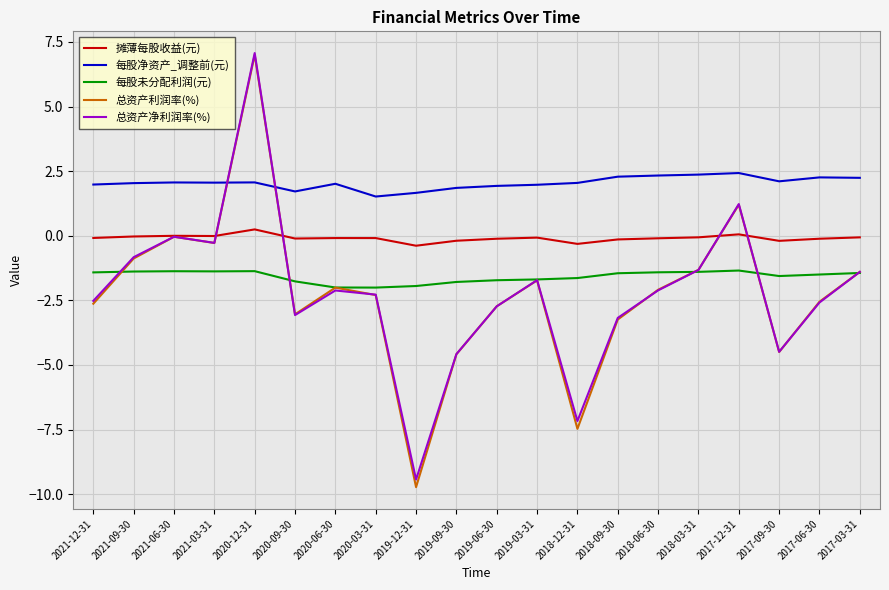

At which category is the sum across all series the highest?

2020-12-31